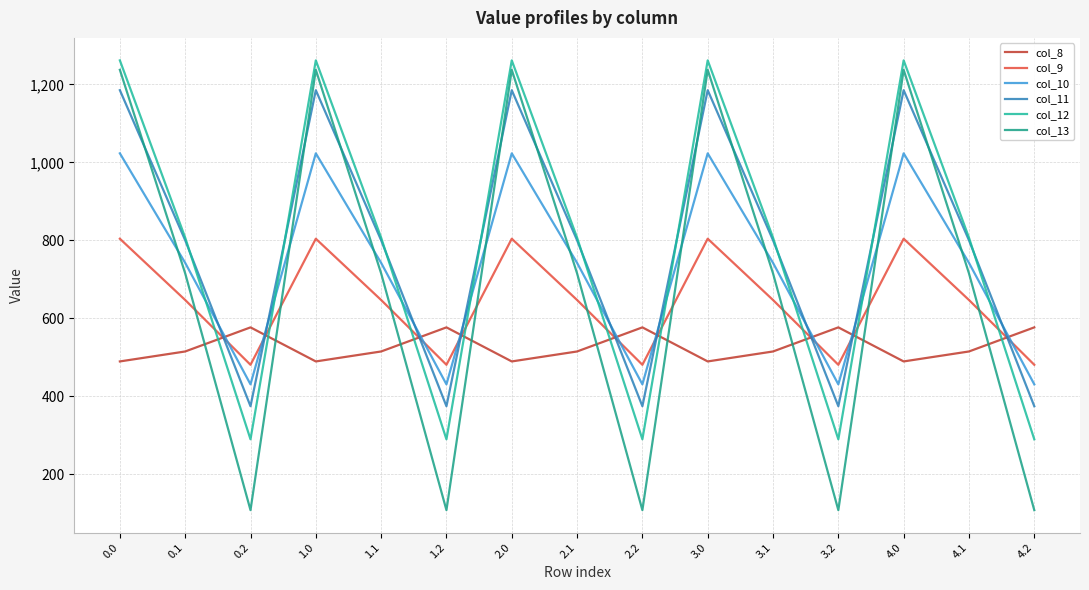

At which category does col_13 reach its first local peak?

1.0